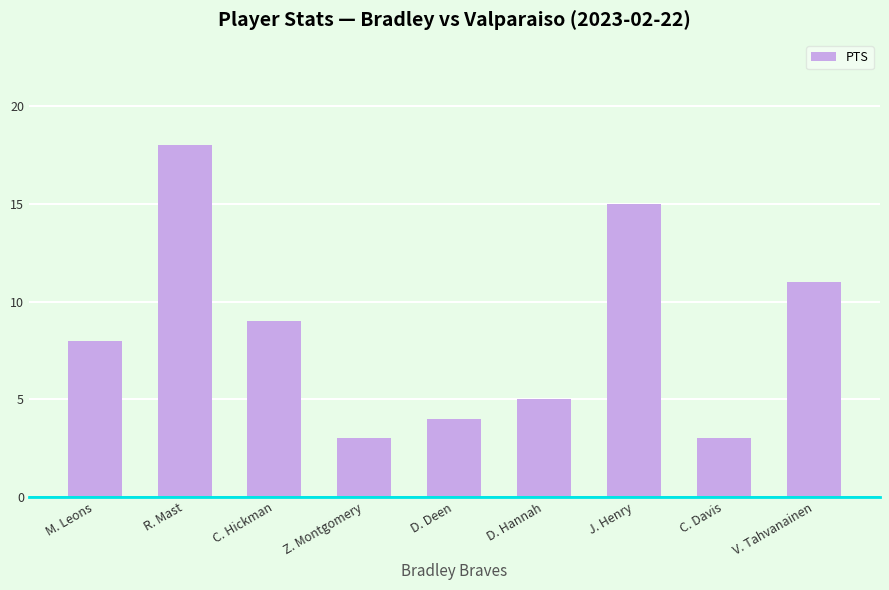

What is the sum of the values at D. Deen and D. Hannah?

9